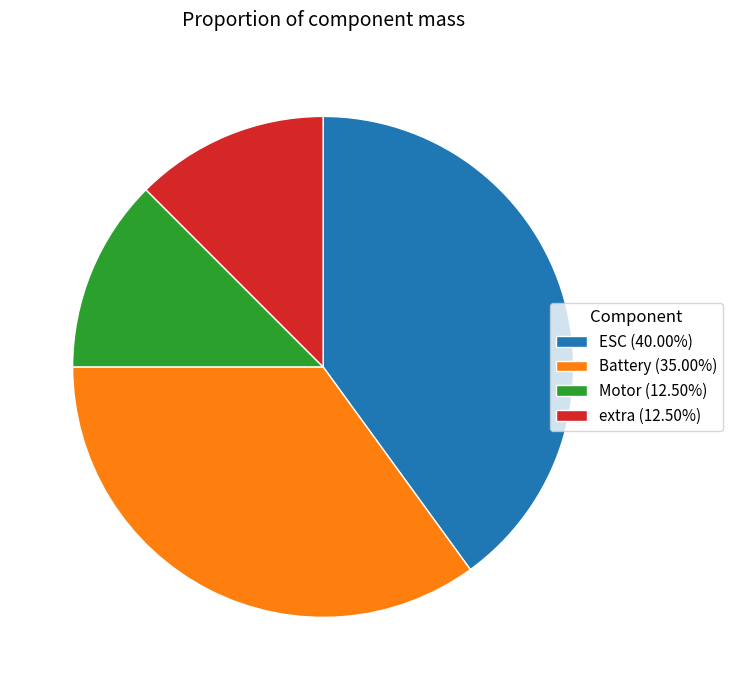

Is the sum of ESC (40.00%) and Battery (35.00%) greater than half?

Yes